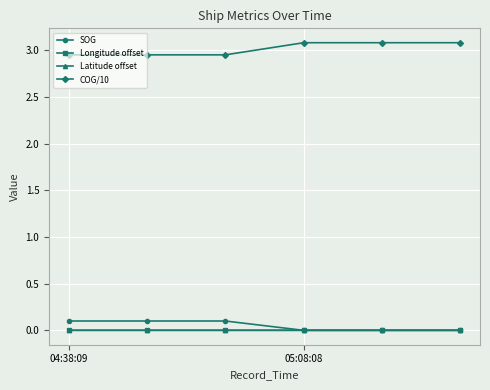

What is the maximum value for SOG?

0.1